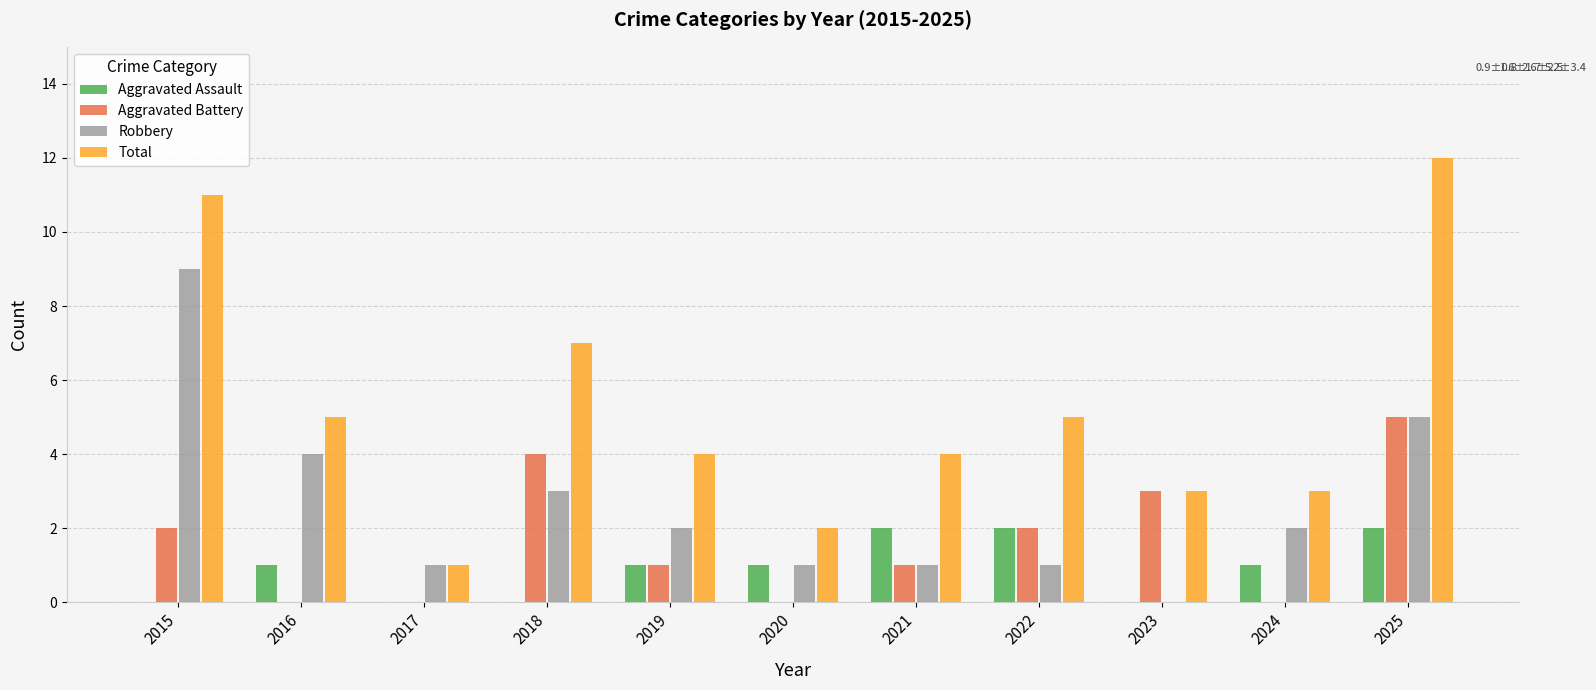

The value of Aggravated Assault at 2017 is -1. True or false?

False